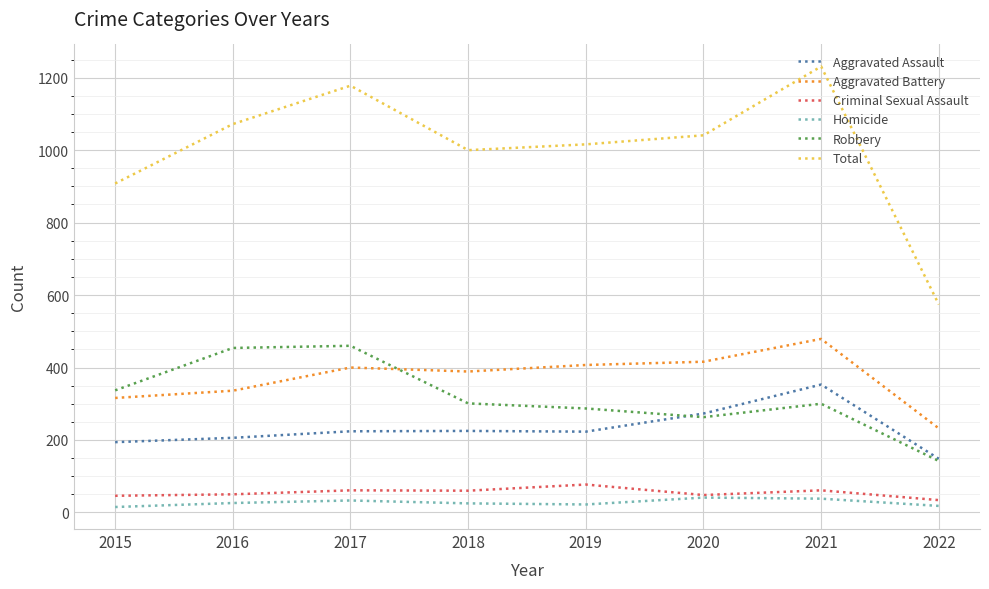

What is the spread (max minus min) of values at 2019?

994